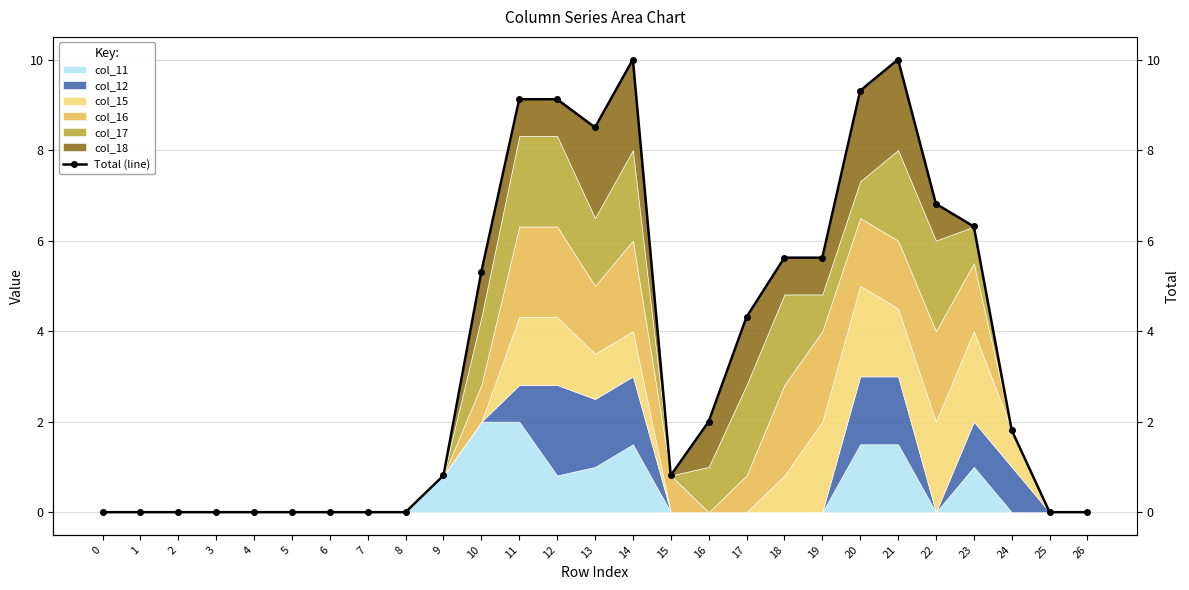

List the labels in order of value, largest first.

14, 21, 20, 11, 12, 13, 22, 23, 18, 19, 10, 17, 16, 24, 9, 15, 0, 1, 2, 3, 4, 5, 6, 7, 8, 25, 26